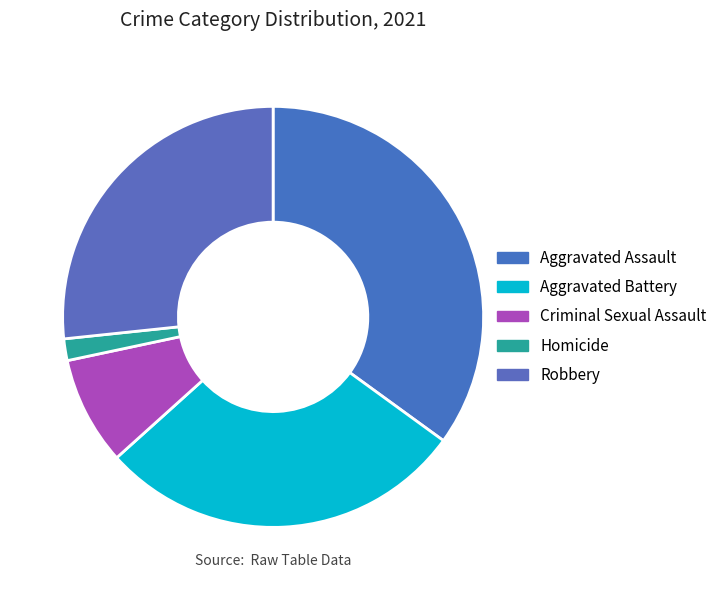

Is there a majority slice in this chart?

No